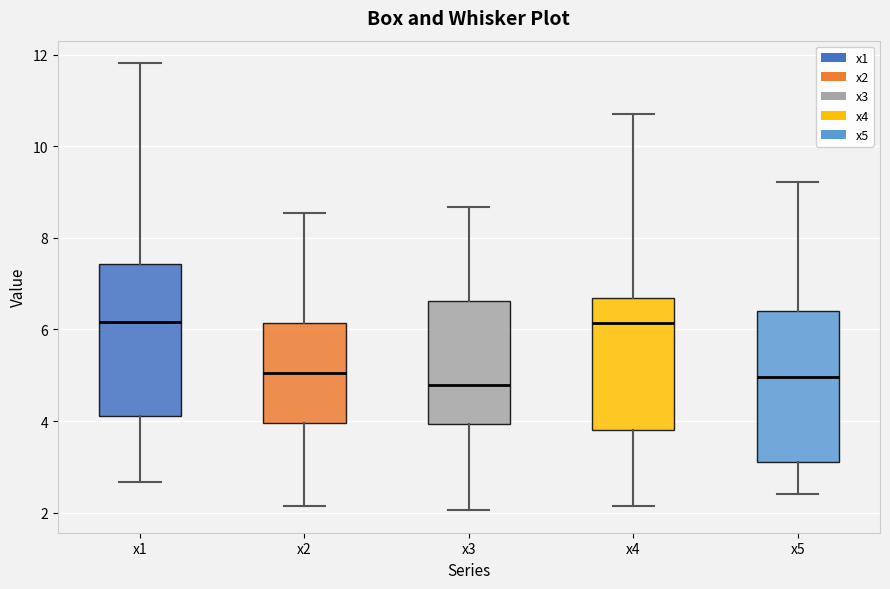

Reading left to right, transcribe this box plot: for each box, give where its median line is, the range the box spans, and where its two whiskers end, as read against the y-axis. The values are not printed on the chart, so give them approximately, as read against the axis.

x1: median 6.2, box 4.2 to 7.4, whiskers 2.6 to 11.8
x2: median 5.0, box 4.0 to 6.2, whiskers 2.2 to 8.6
x3: median 4.8, box 4.0 to 6.6, whiskers 2.0 to 8.6
x4: median 6.2, box 3.8 to 6.6, whiskers 2.2 to 10.6
x5: median 5.0, box 3.2 to 6.4, whiskers 2.4 to 9.2